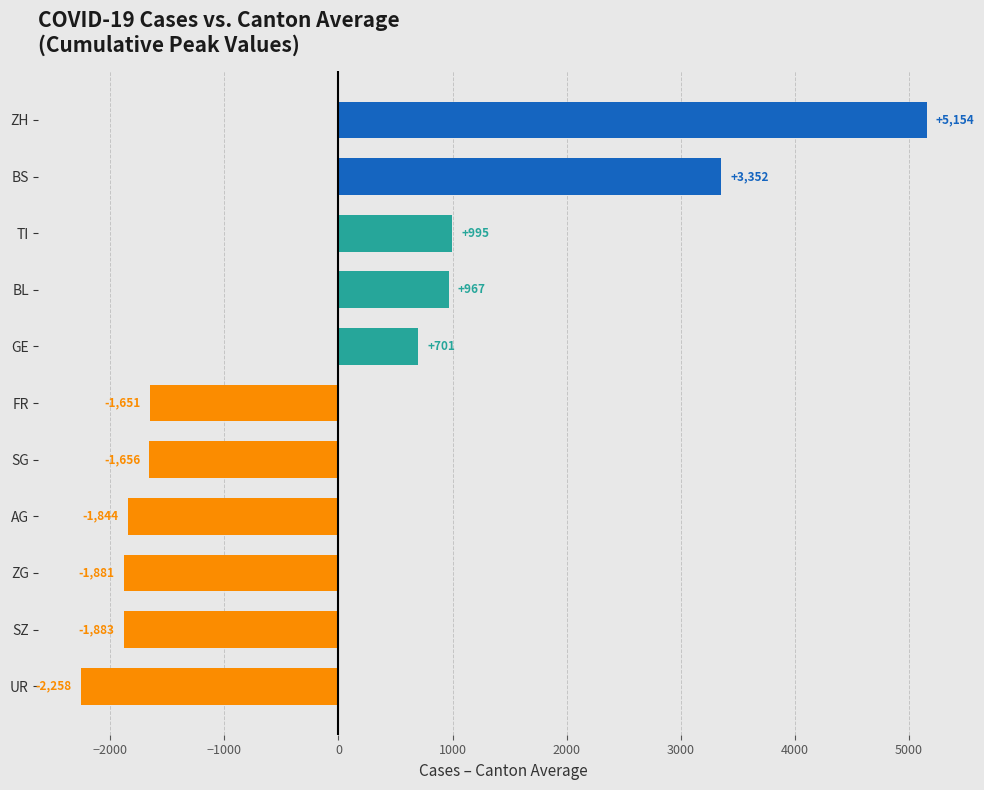

List the labels in order of value, smallest first.

UR, SZ, ZG, AG, SG, FR, GE, BL, TI, BS, ZH